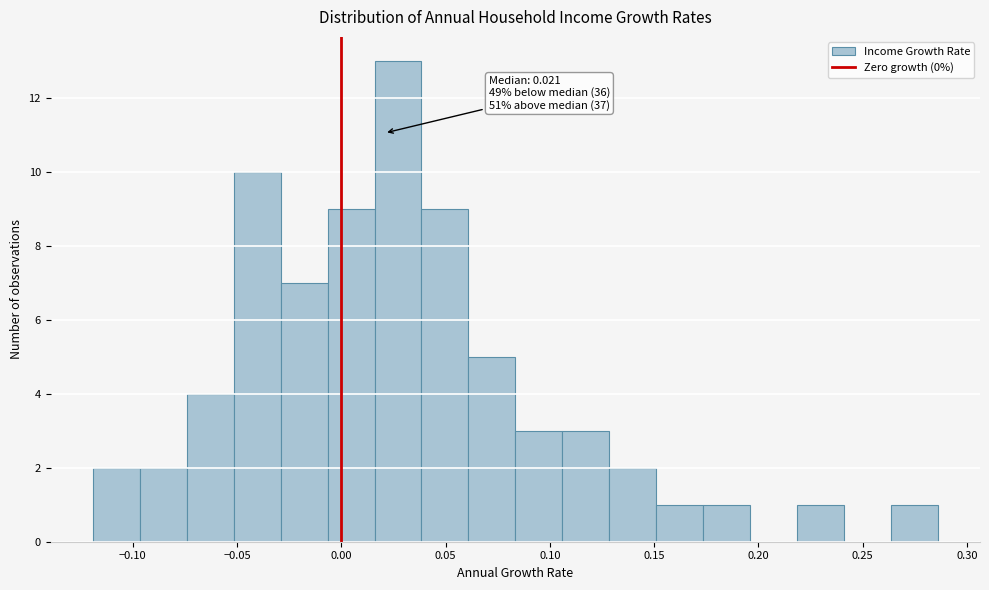

Over which range of the x-axis is the bar tallest?

0.015 to 0.040